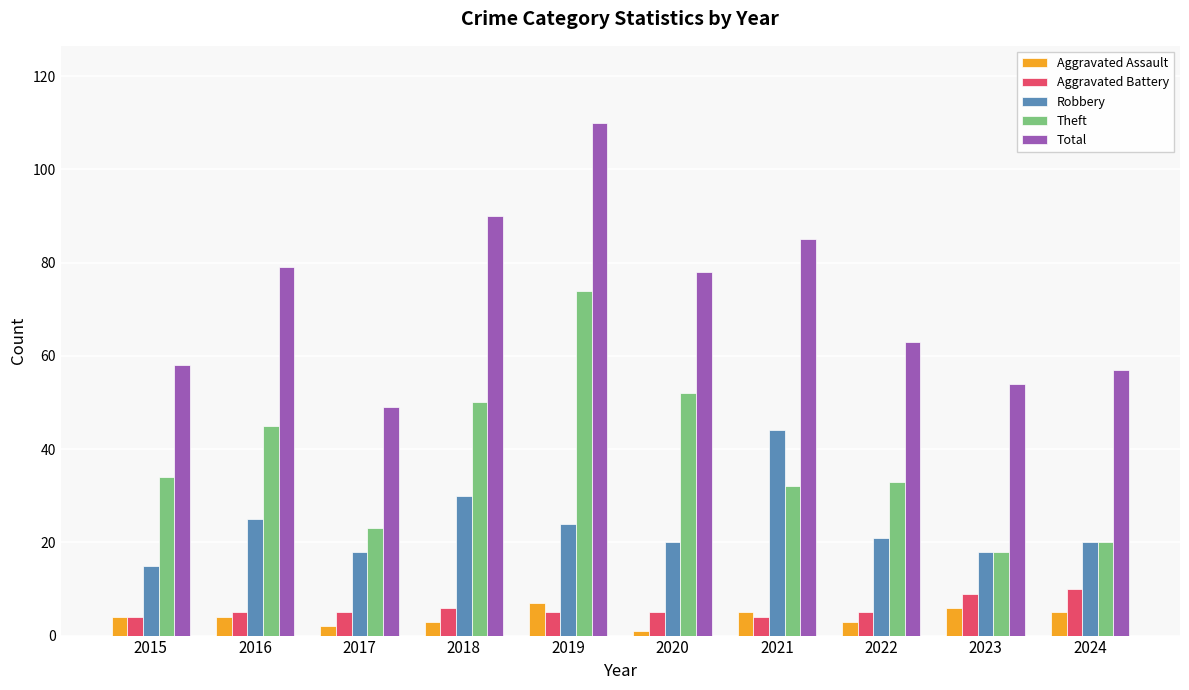

What is the difference between the highest and lowest values at 2015?

54